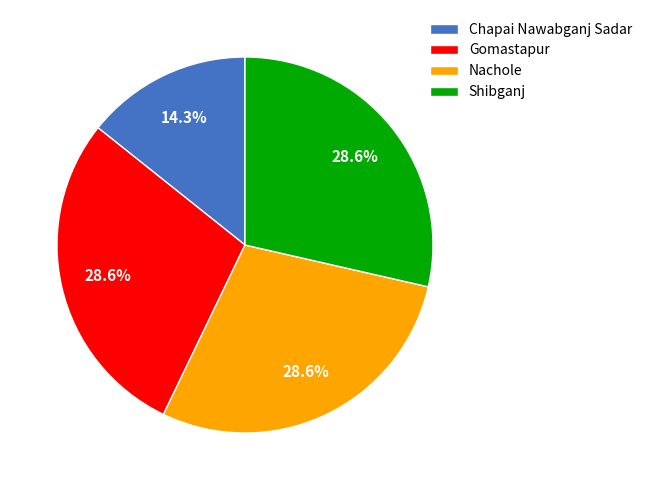

How many slices are in this pie chart?

4